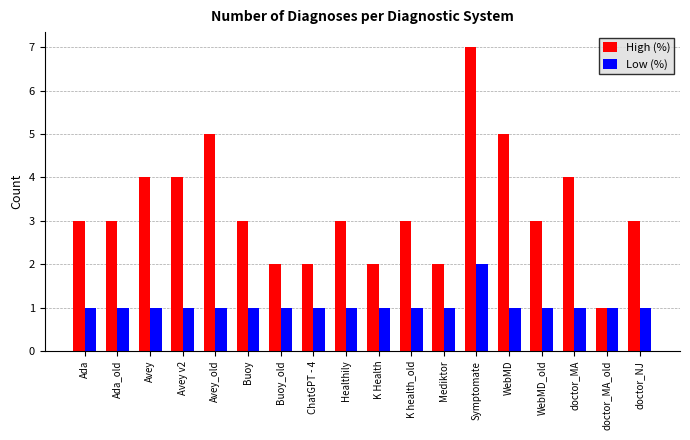

The Low (%) series shows 2 at Symptomate. True or false?

True